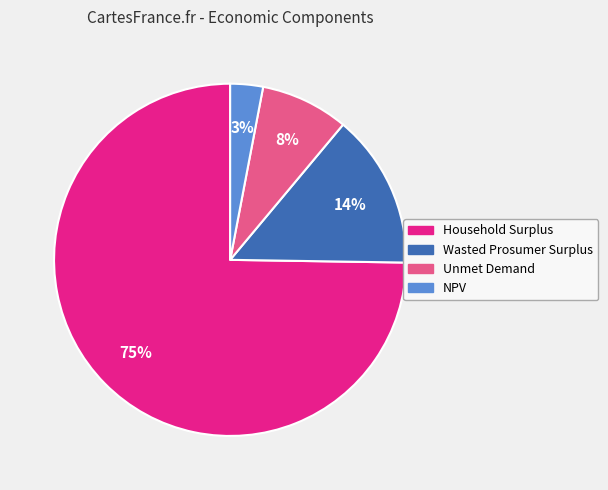

Which slice is the smallest?

NPV